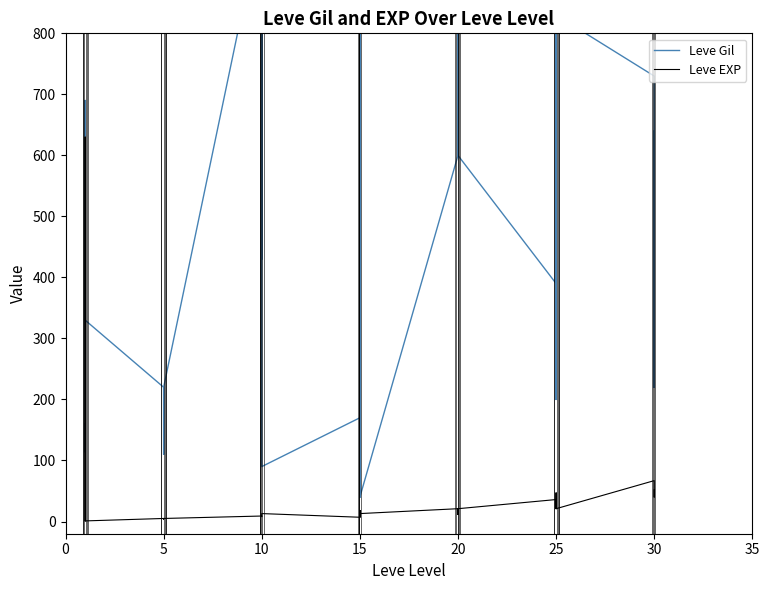

What is the difference between the maximum and minimum values in the Leve EXP series?

629